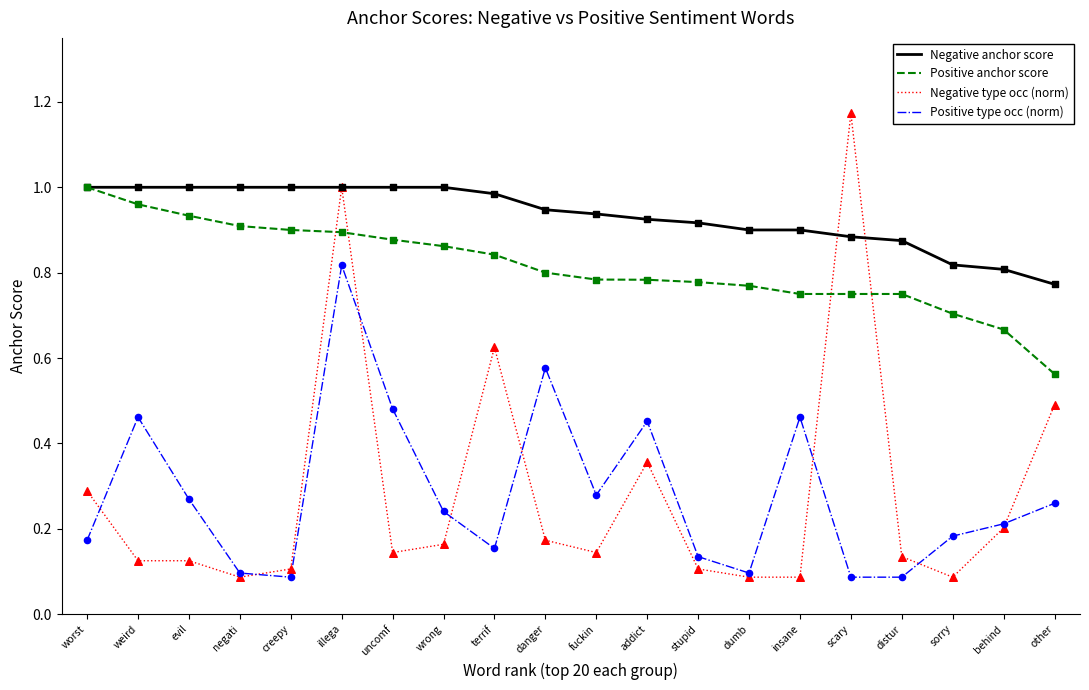

Is the value of Negative type occ (norm) at evil greater than the value of Negative anchor score at fuckin?

No